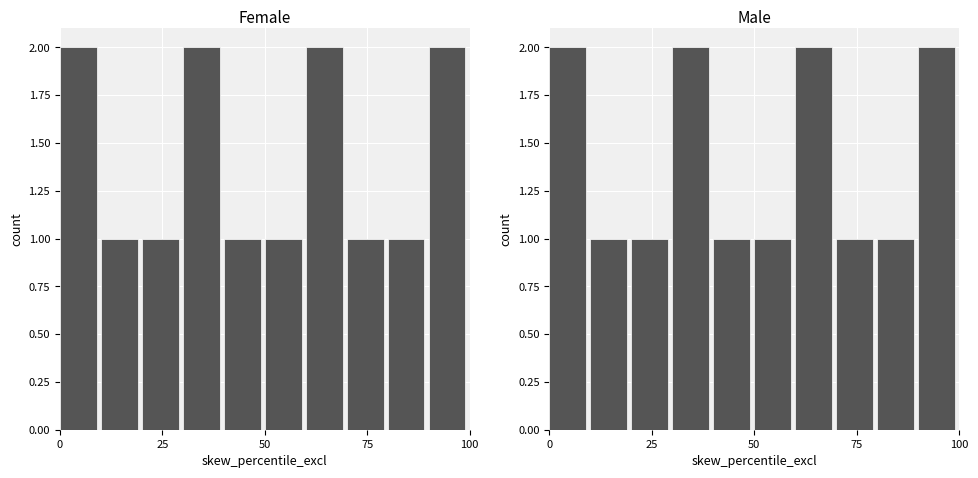

Count the number of data series in this chart.

2